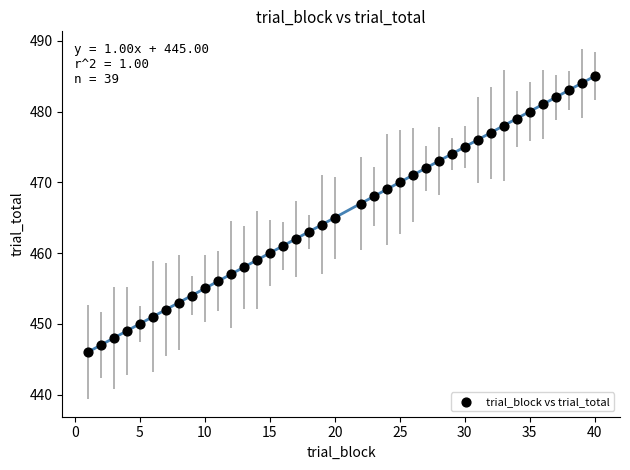

What is the range of X values (max minus min)?

39